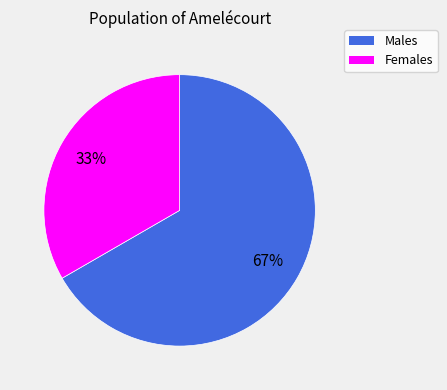

Does any single category account for the majority?

Yes